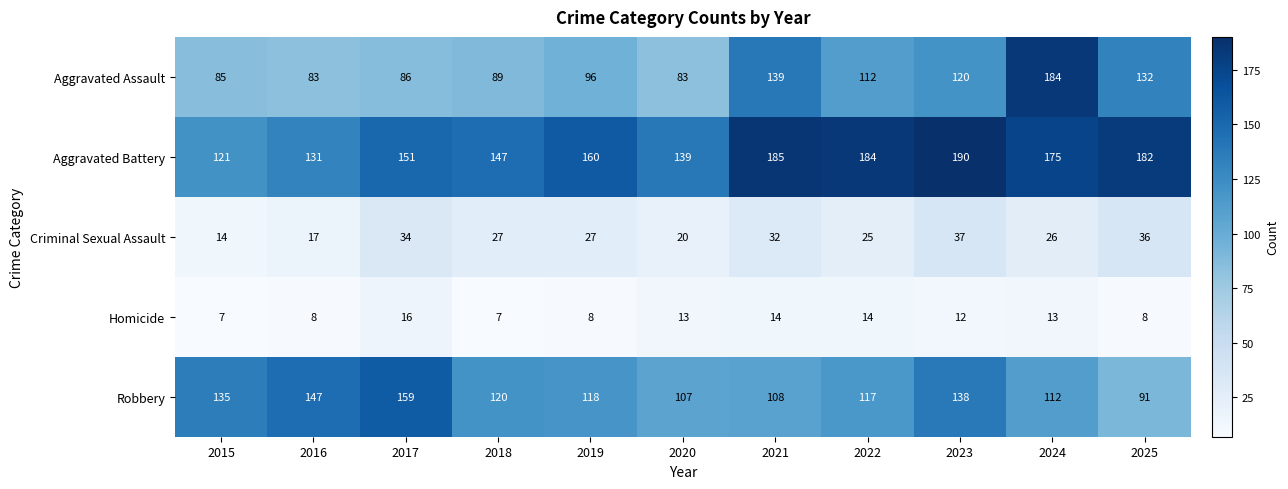

List the series in order of their peak value, highest first.

Aggravated Battery, Aggravated Assault, Robbery, Criminal Sexual Assault, Homicide